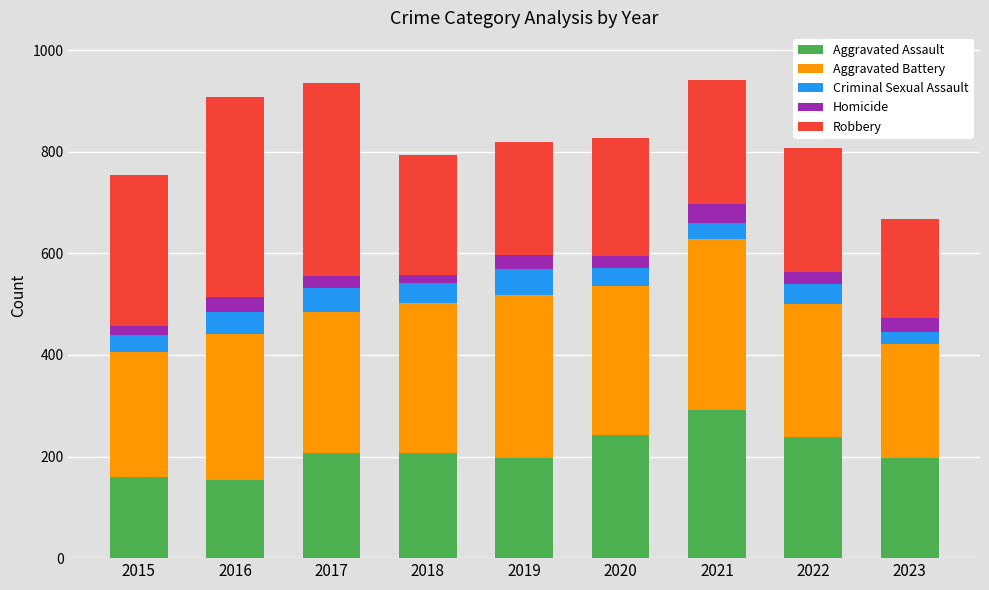

The value of Aggravated Assault at 2016 is 154. True or false?

True